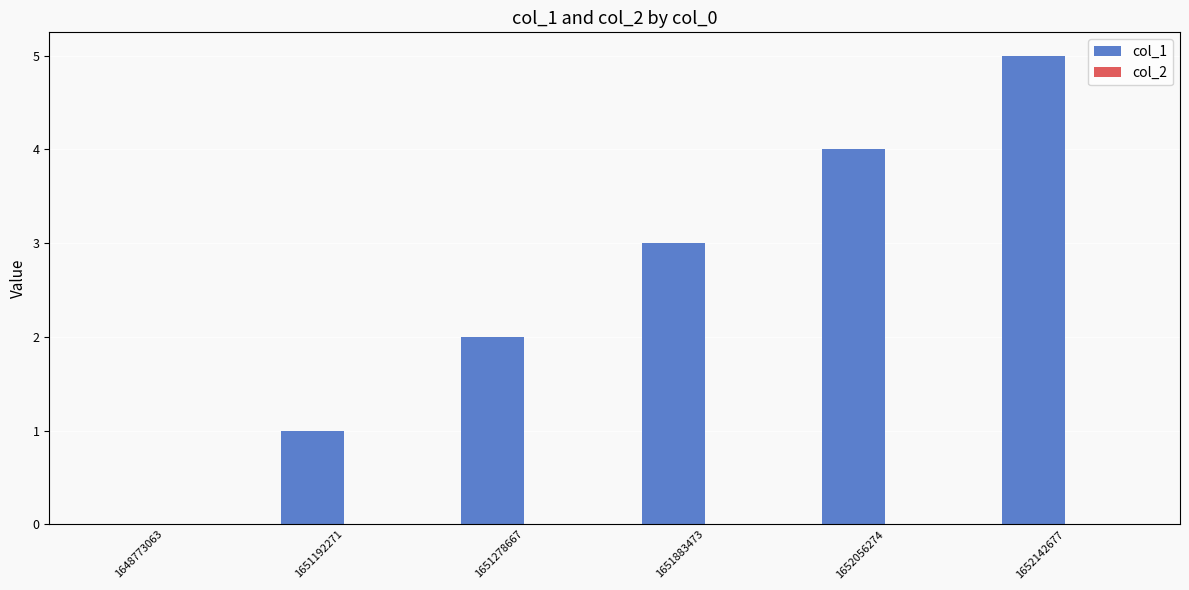

Approximately how many times larger is the value at 1651192271 compared to 1651278667?

0.5